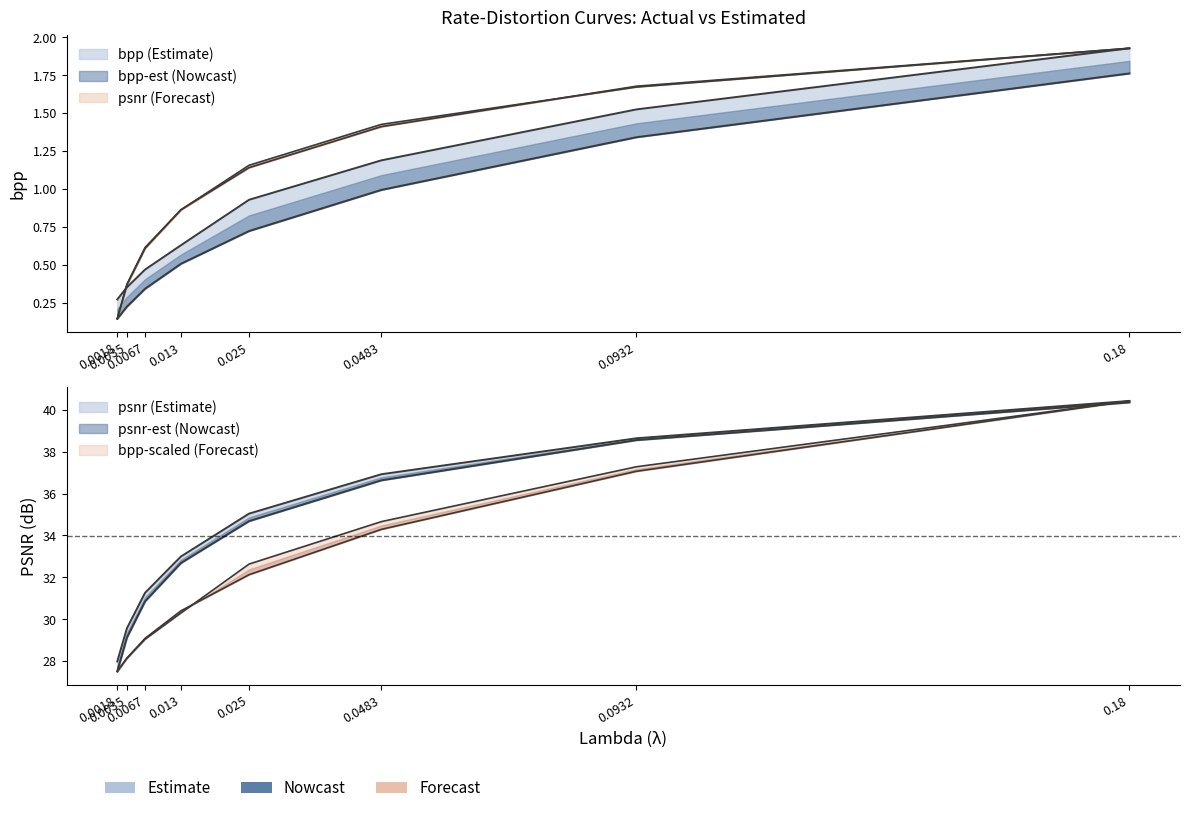

What position from the right is 0.013?

5